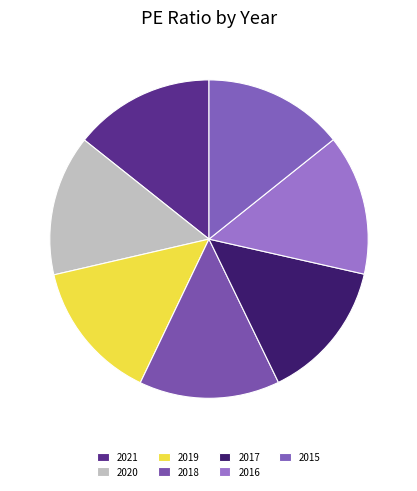

What is the change in value from 2021 to 2019?

-2